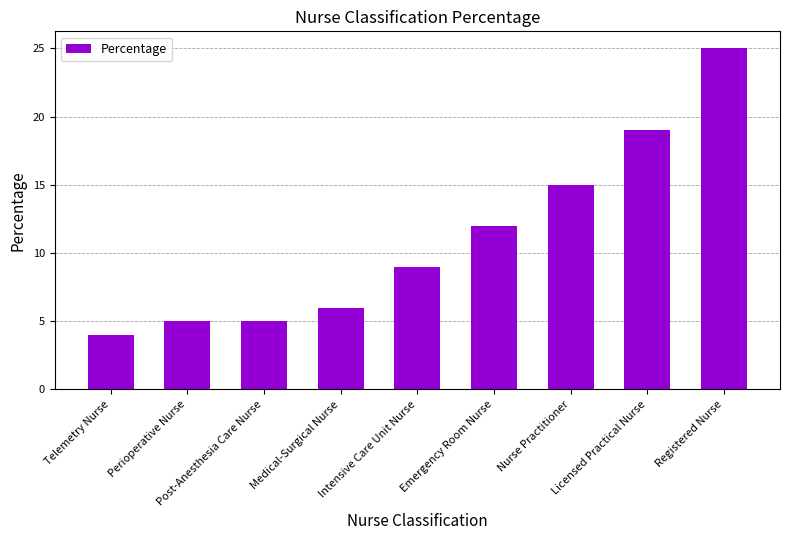

Which has a higher value, Intensive Care Unit Nurse or Telemetry Nurse?

Intensive Care Unit Nurse